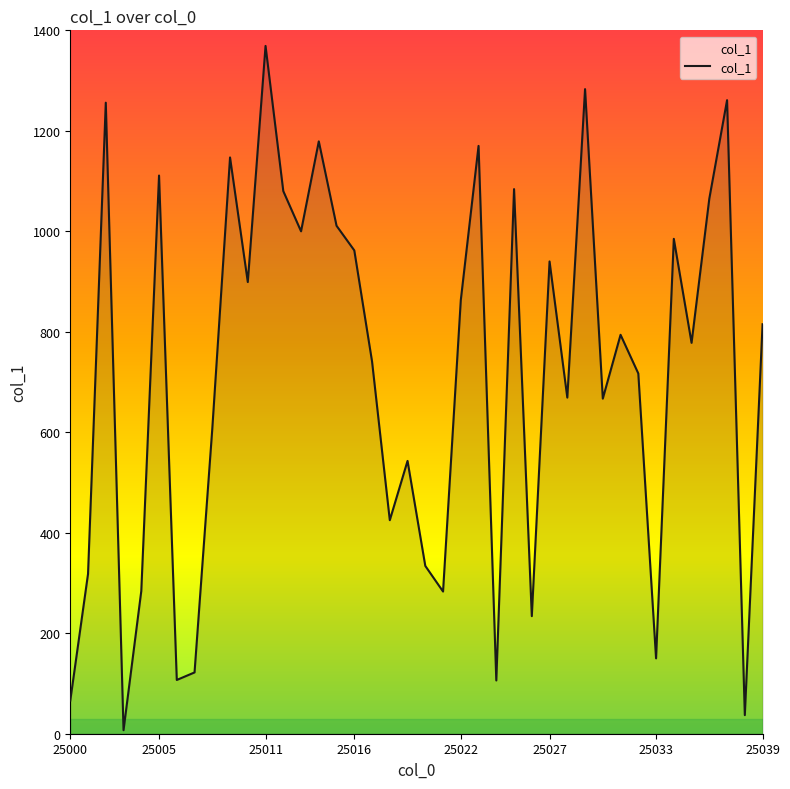

What is the difference between the maximum and minimum values?

1362